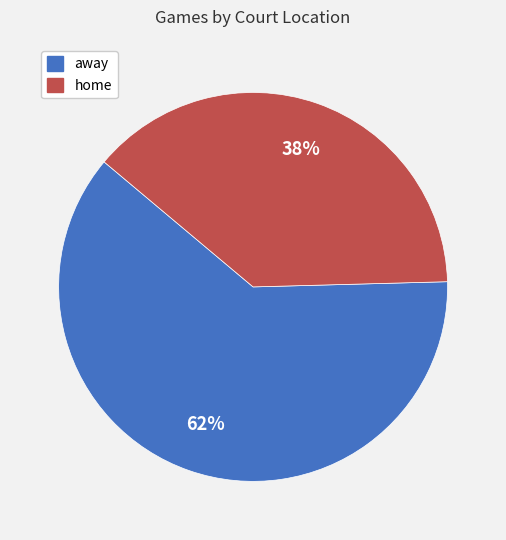

To the nearest percent, what percentage of the pie is away?

62%